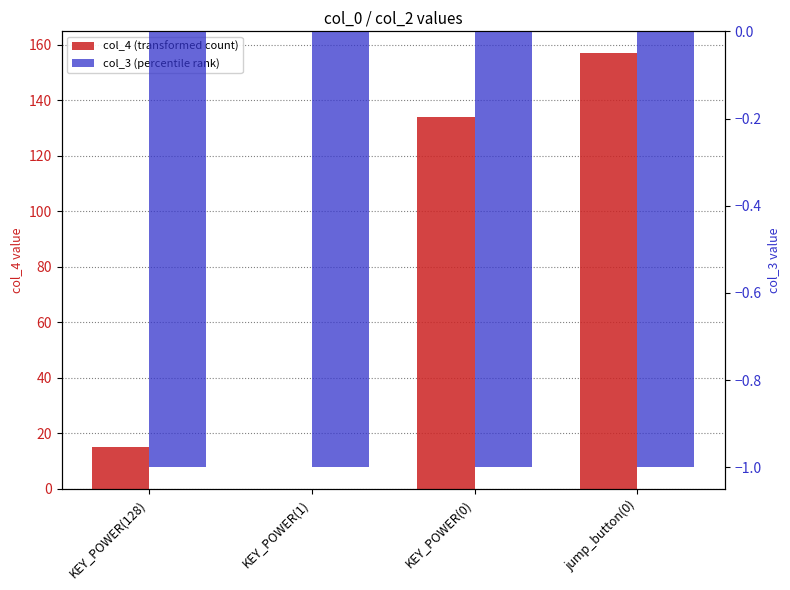

Read the col_3 (percentile rank) value at KEY_POWER(0).

-1